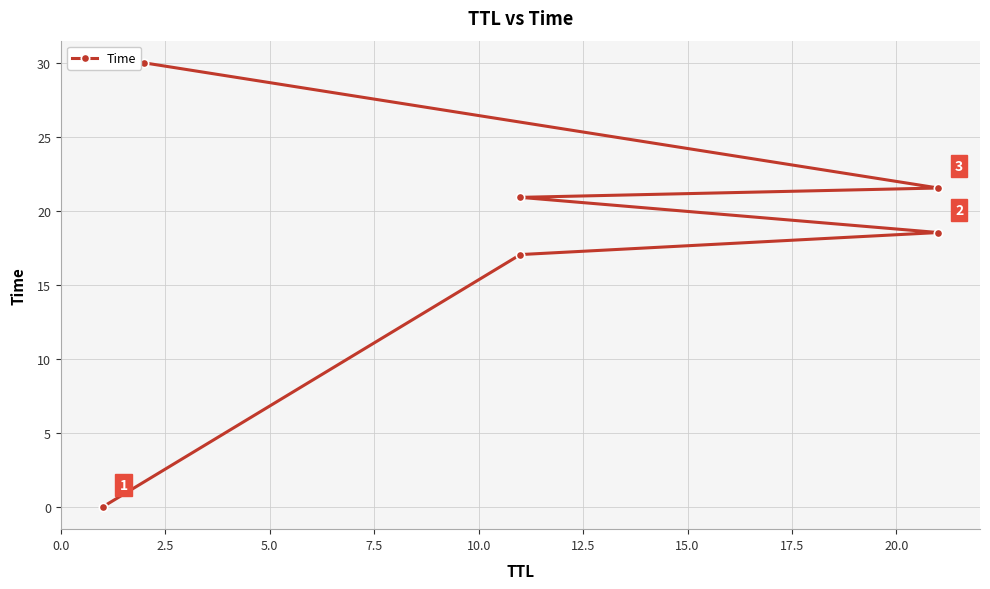

How many distinct data groups are displayed?

1